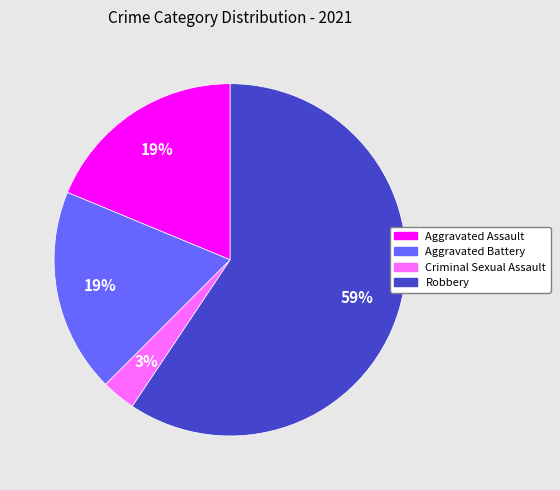

How many segments does this pie chart have?

4